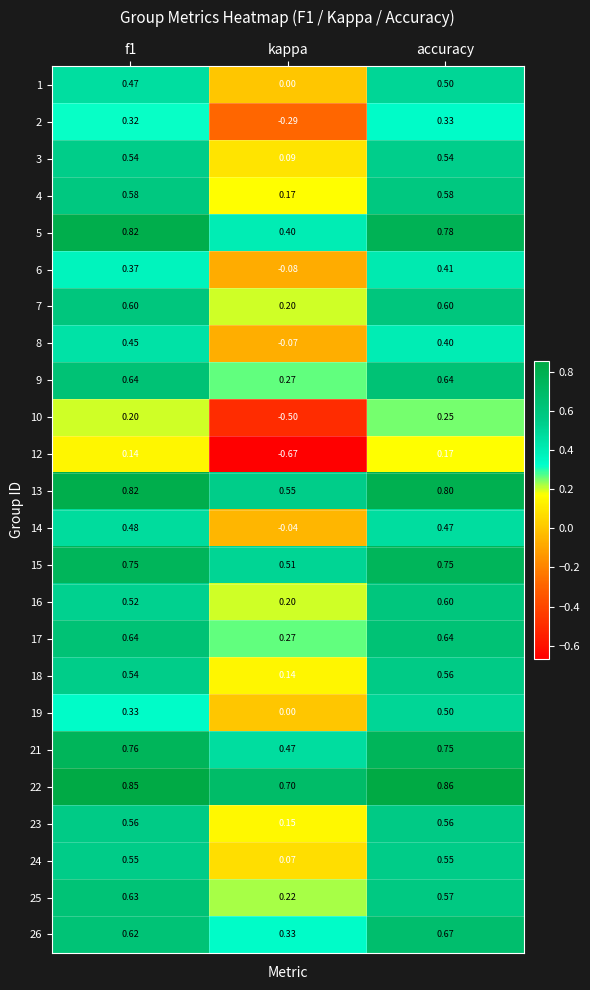

Which series has the largest total across all categories?

22